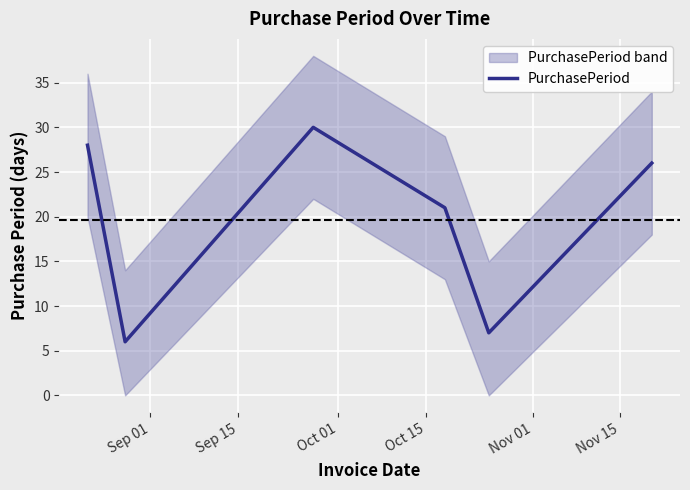

What is the highest value of the PurchasePeriod series?

30